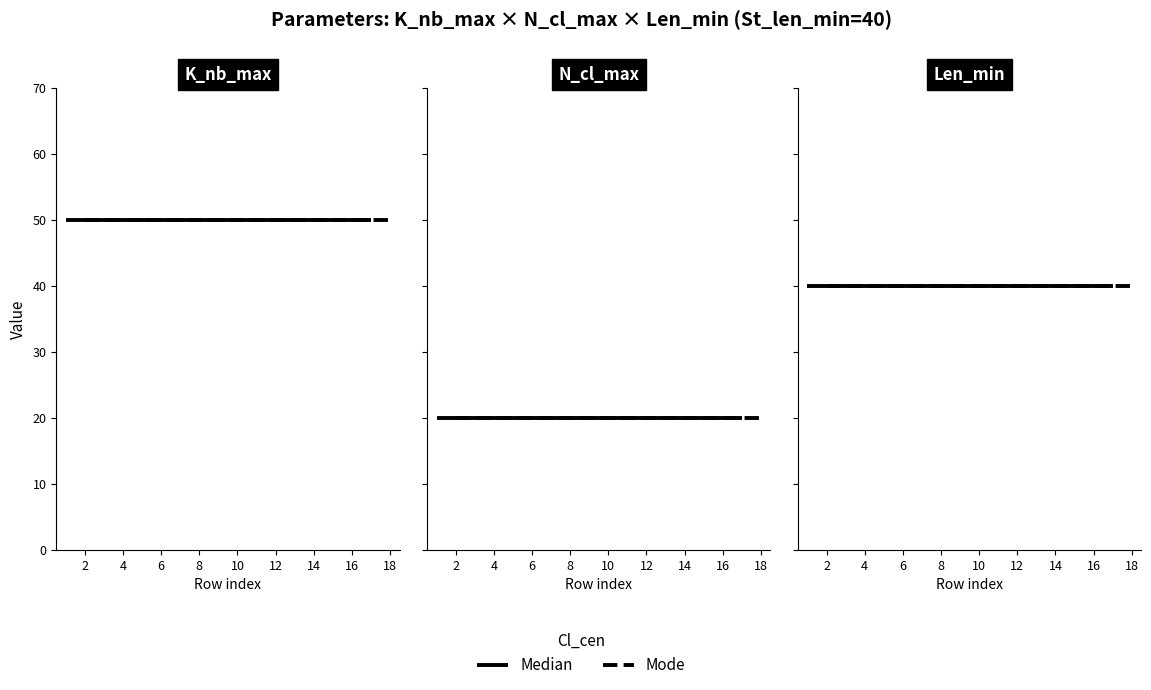

Is it true that N_cl_max equals 20 at 2?

True